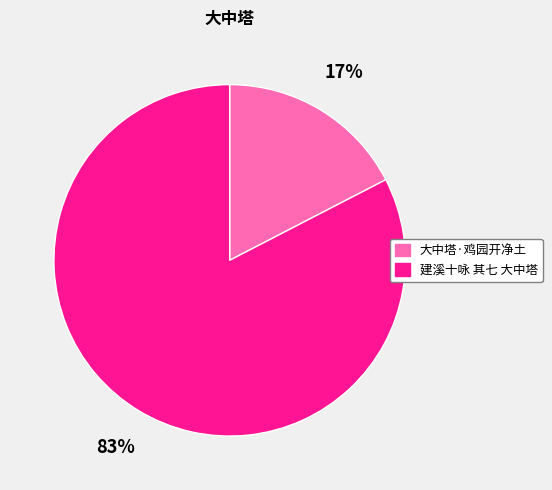

True or false: 大中塔·鸡园开净土 accounts for 25% of the total.

False